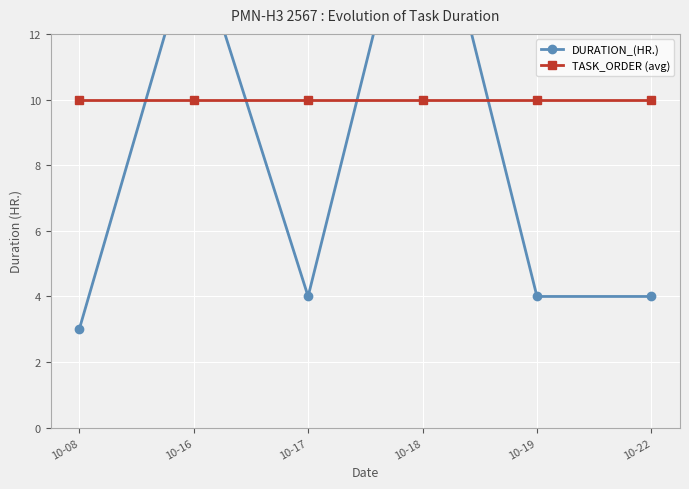

Reading right to left, extract all data points from this chart.

DURATION_(HR.): 10-22=4	10-19=4	10-18=18	10-17=4	10-16=15	10-08=3
TASK_ORDER (avg): 10-22=10	10-19=10	10-18=10	10-17=10	10-16=10	10-08=10